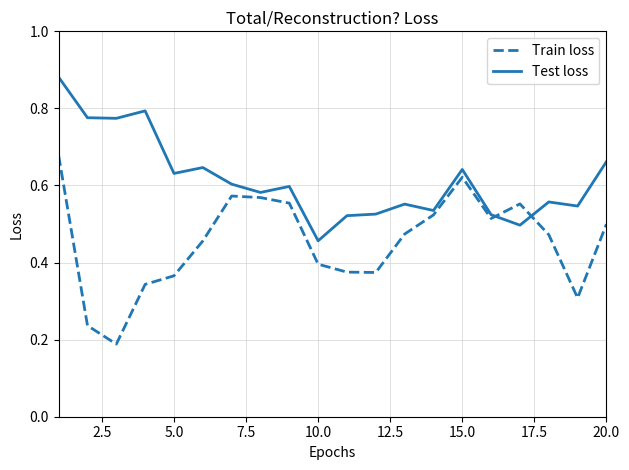

List the series in order of their peak value, highest first.

Test loss, Train loss